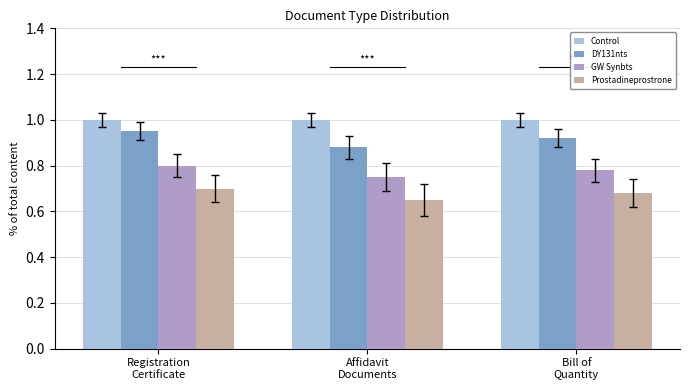

How many groups of bars are there?

3